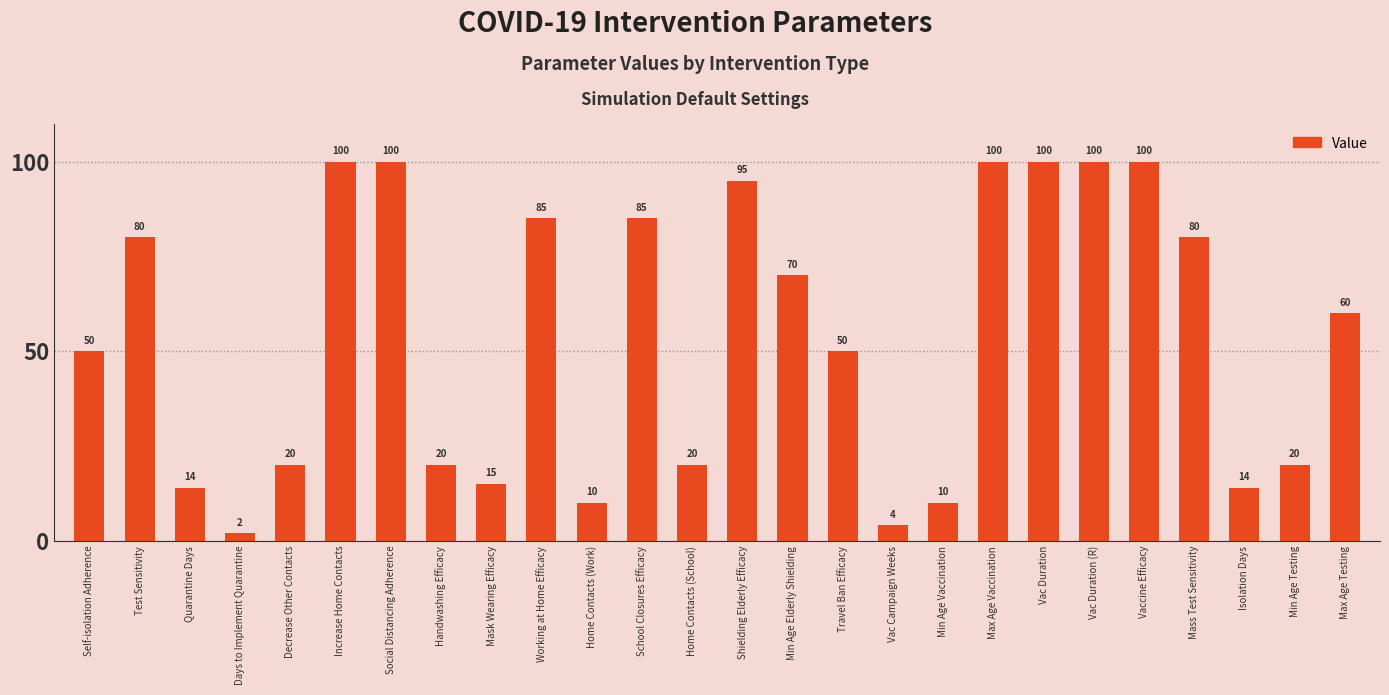

What is the change in value from Increase Home Contacts to School Closures Efficacy?

-15